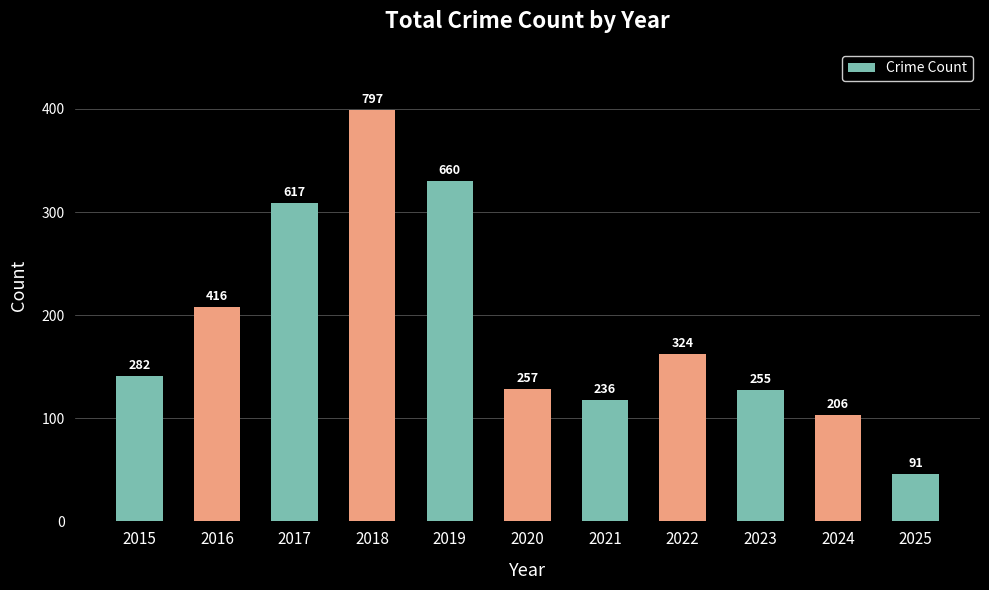

True or false: the data shows 257 at 2020.

True